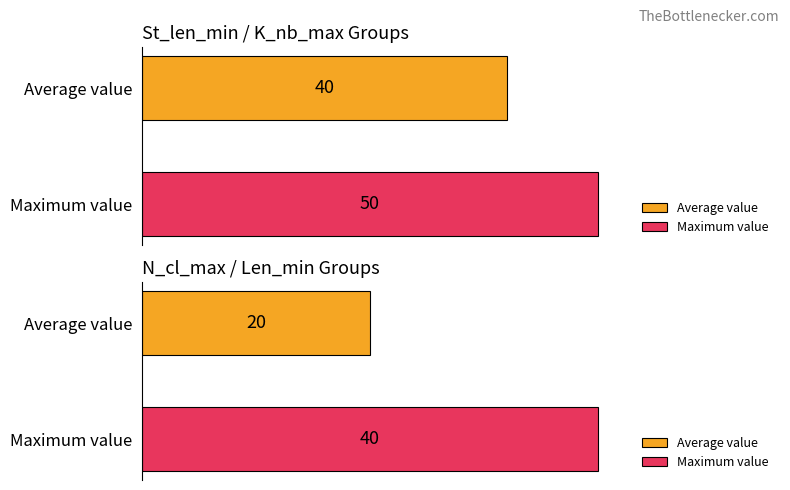

What is the average value of the N_cl_max series?

20